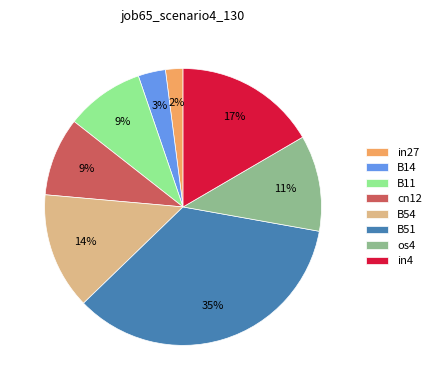

Is the sum of os4 and B51 greater than half?

No